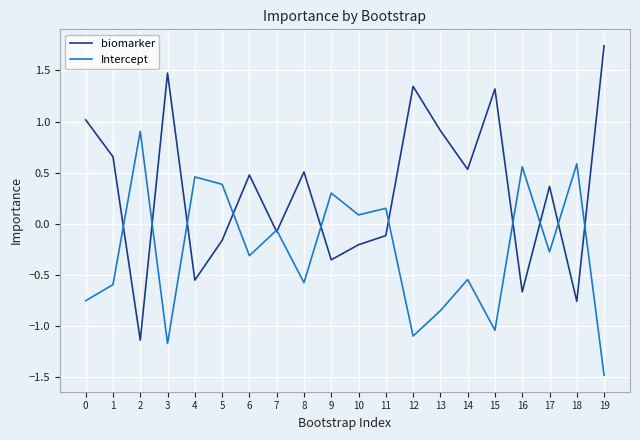

Which series has the largest total across all categories?

biomarker